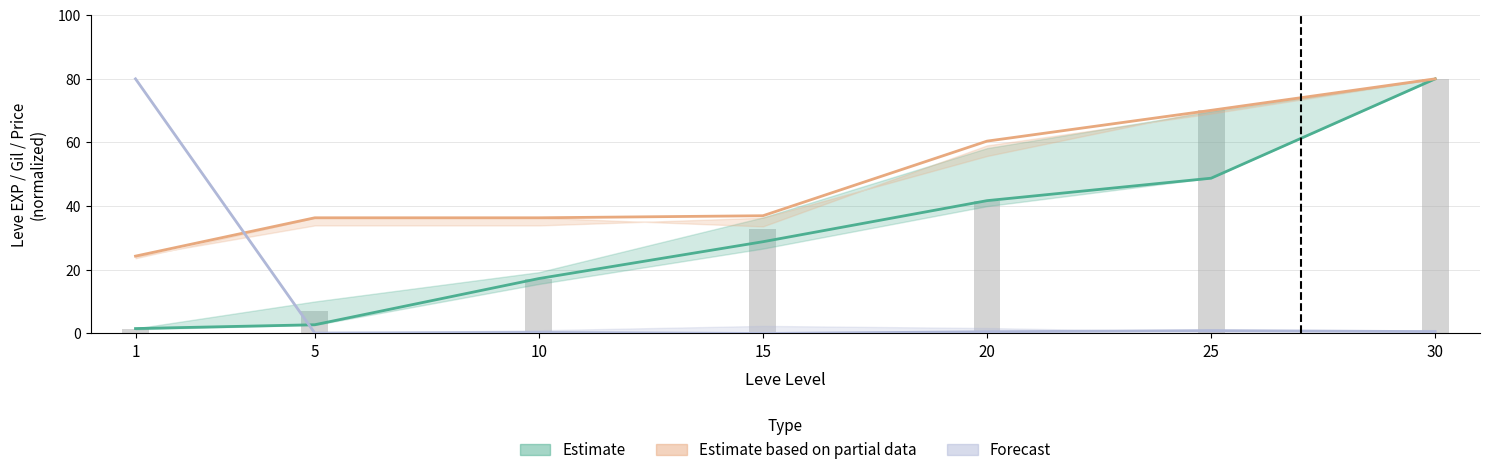

Where does the Estimate (Leve EXP) series first go above 28?

15